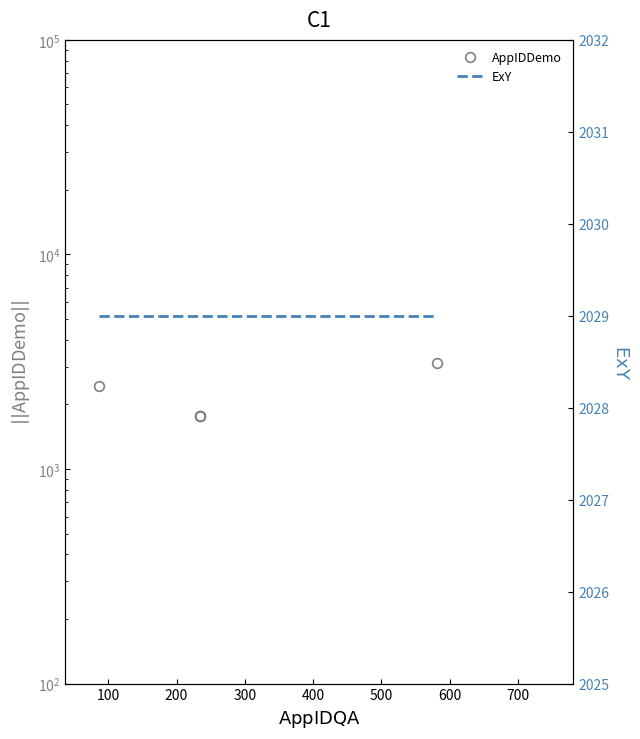

What is the average value of the ExY series?

2029